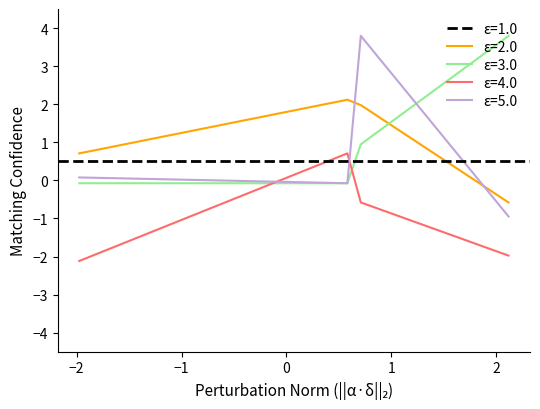

How many intersections are there between ε=4.0 and ε=5.0?

2